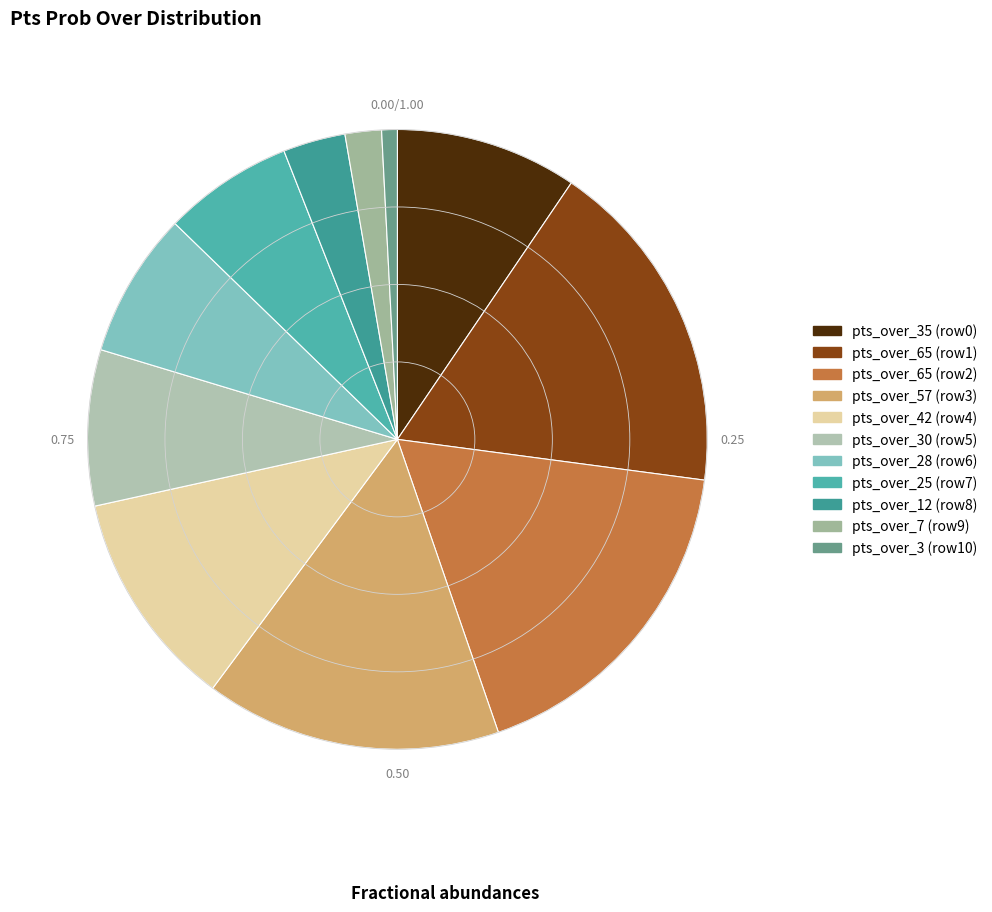

To the nearest percent, what is the difference between the largest and smallest slice percentages?

17%